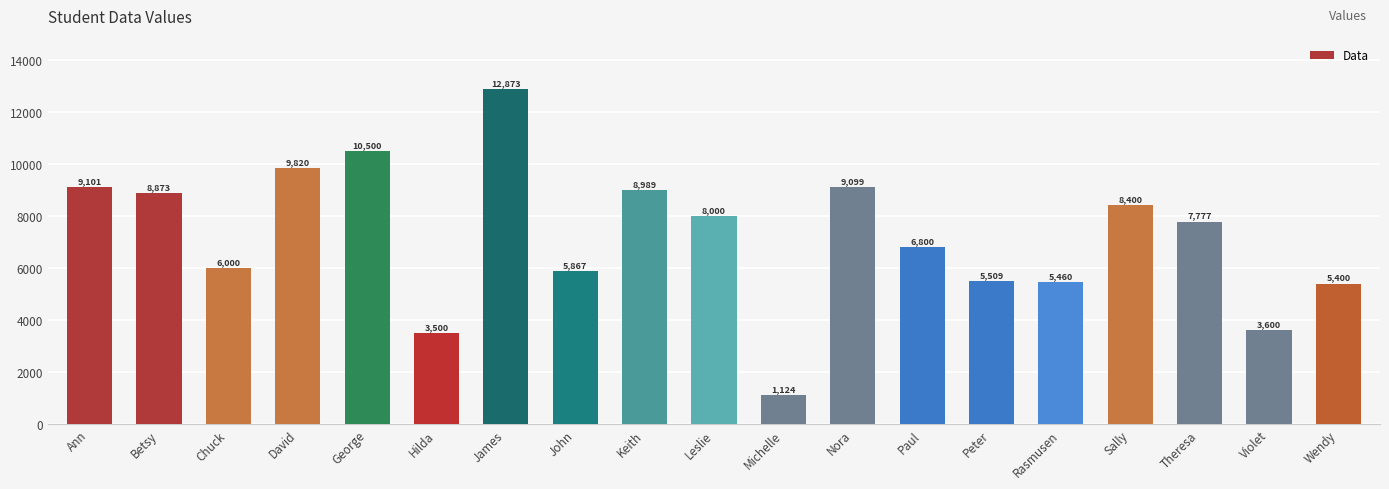

Rank the categories by value from highest to lowest.

James, George, David, Ann, Nora, Keith, Betsy, Sally, Leslie, Theresa, Paul, Chuck, John, Peter, Rasmusen, Wendy, Violet, Hilda, Michelle